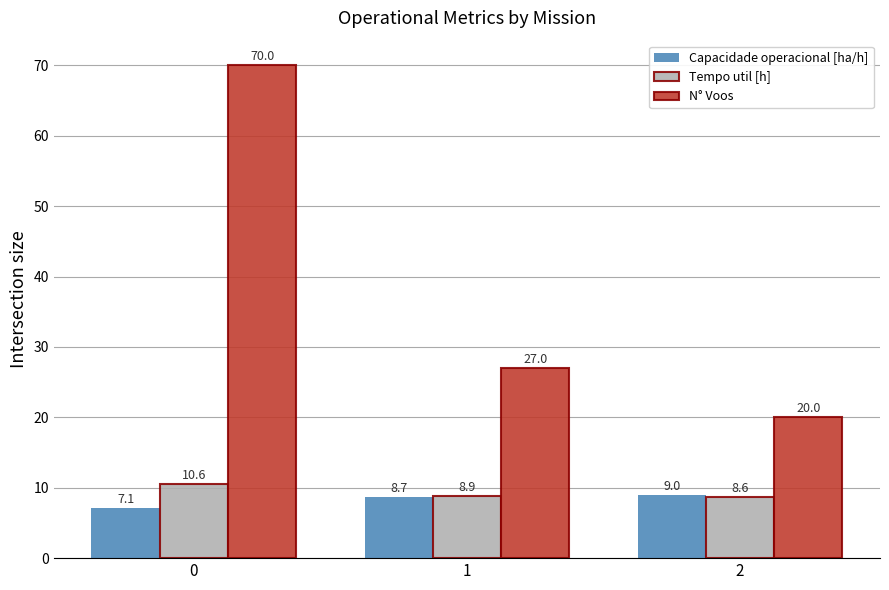

Count the number of categories in the chart.

3